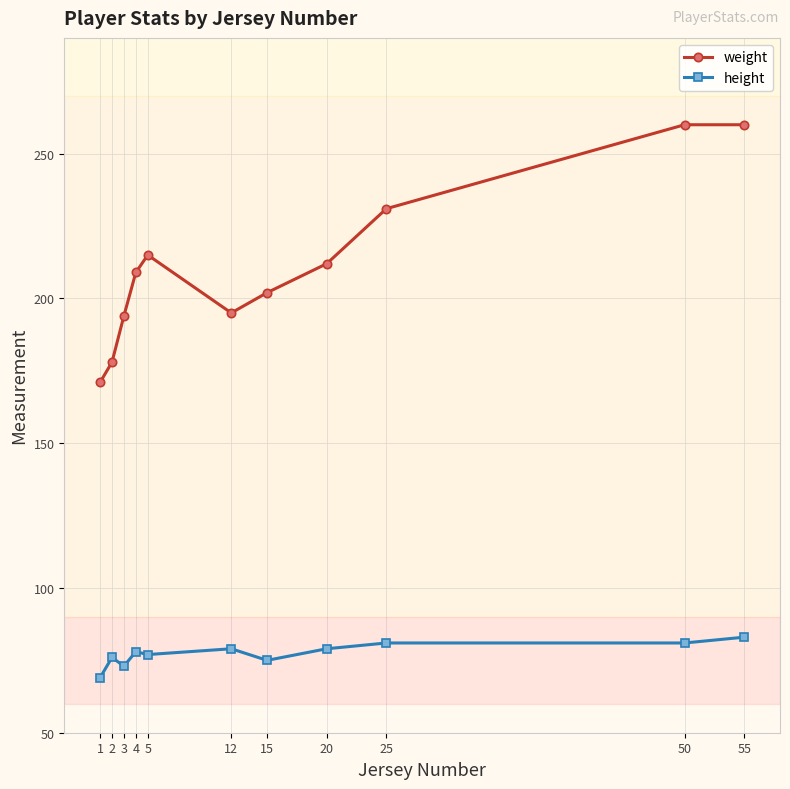

What is the difference between the weight values at 20 and 12?

17